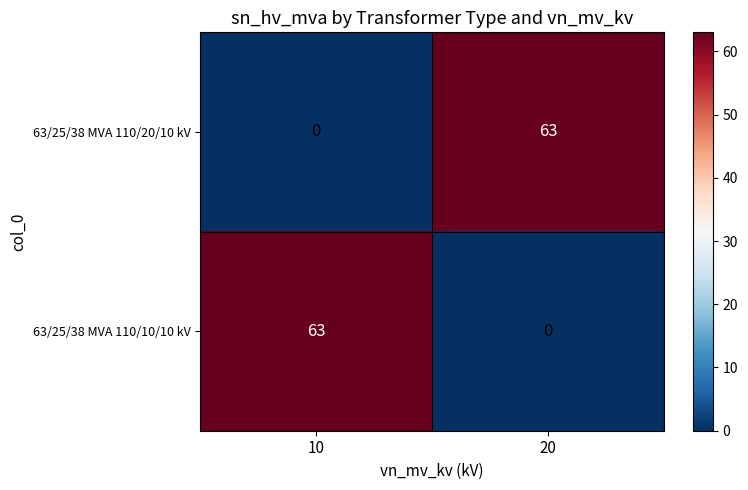

Reading left to right, transcribe all the data shown in this chart.

63/25/38 MVA 110/20/10 kV: 0	63
63/25/38 MVA 110/10/10 kV: 63	0